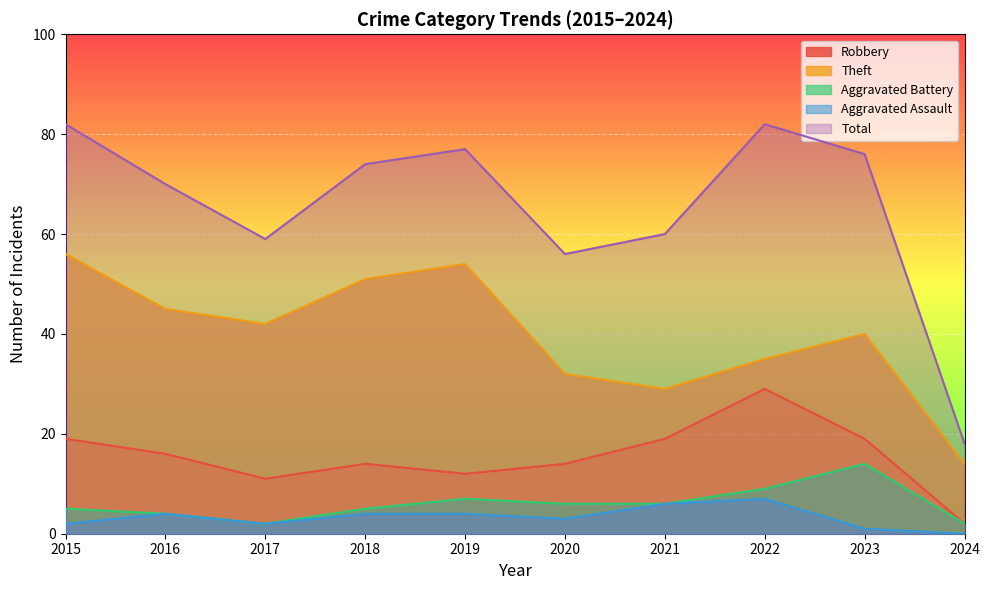

The value of Theft at 2019 is 90. True or false?

False